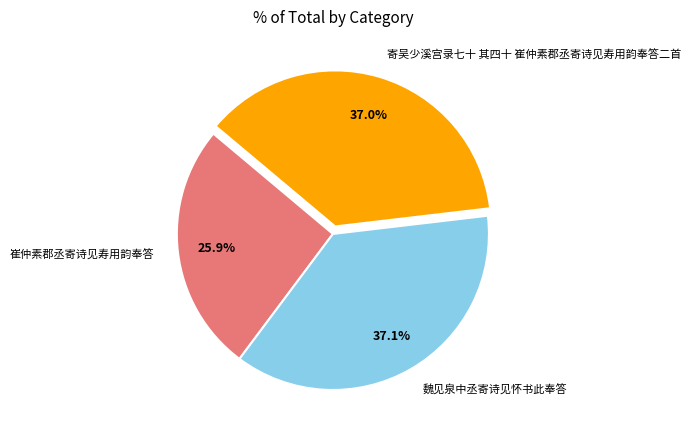

What percentage is the 崔仲素郡丞寄诗见寿用韵奉答 slice, to the nearest percent?

26%